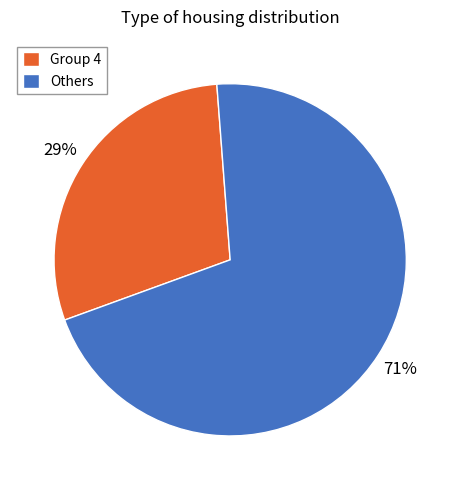

How many segments does this pie chart have?

2